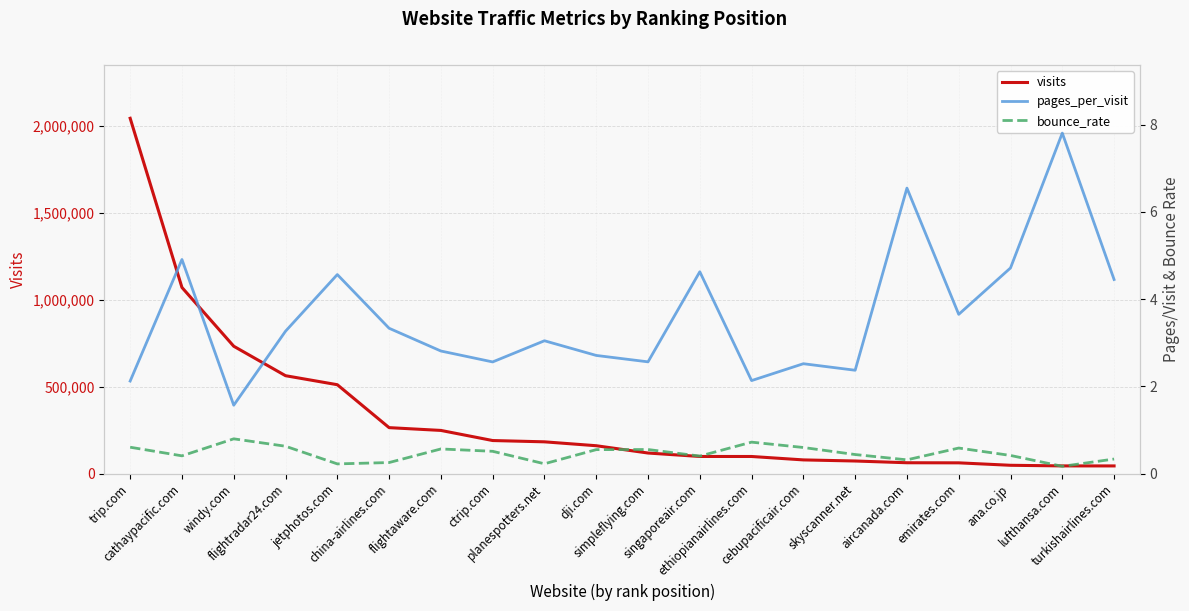

At how many categories does at least one series exceed 1147578?

1